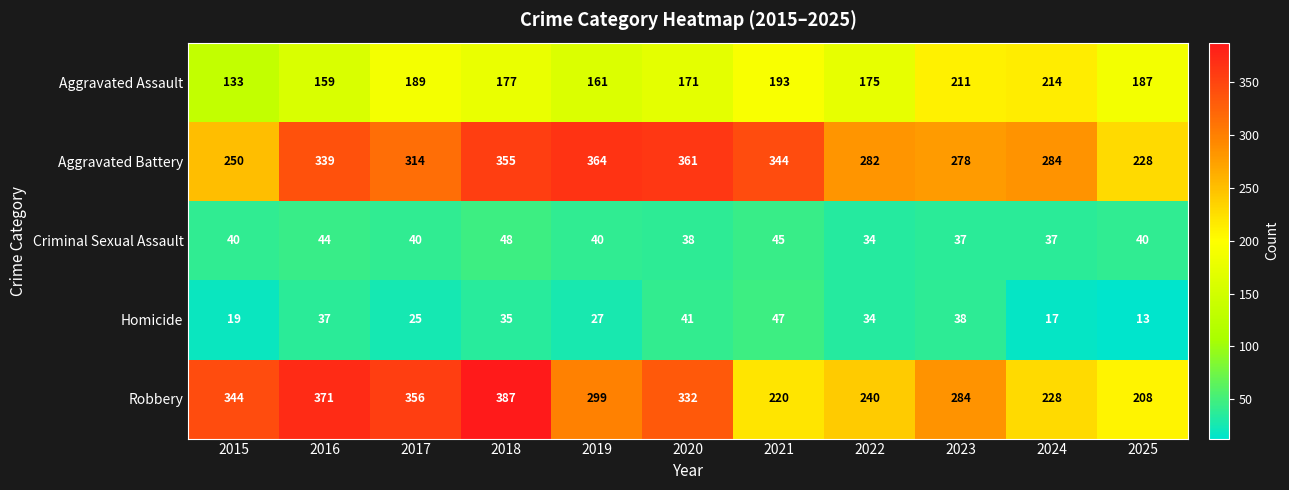

Which series has the largest total across all categories?

Aggravated Battery